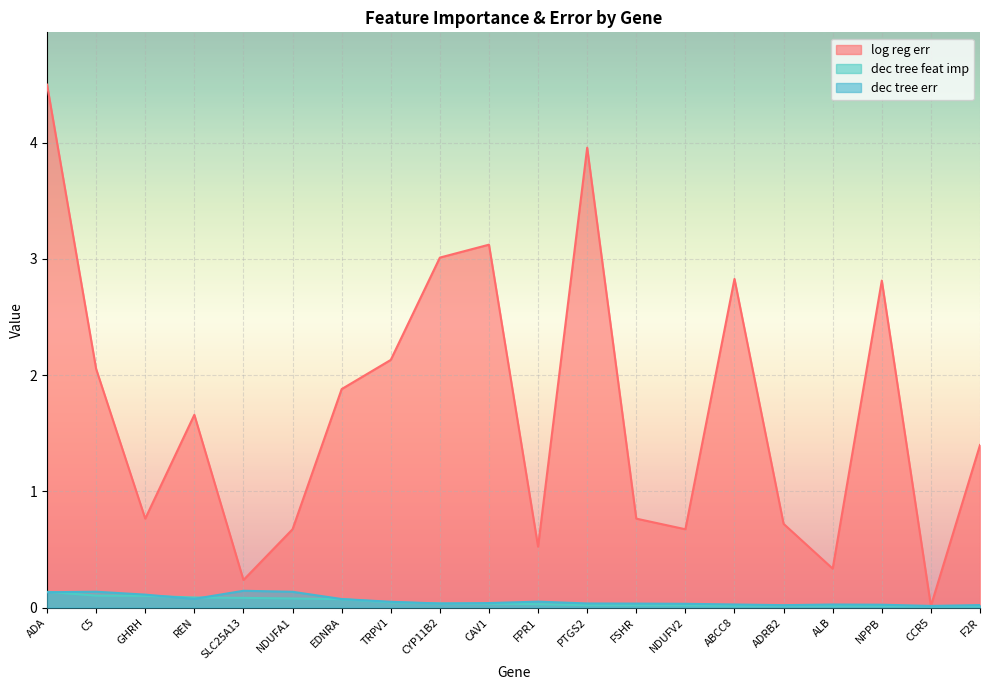

Which category has the highest value across all series?

ADA